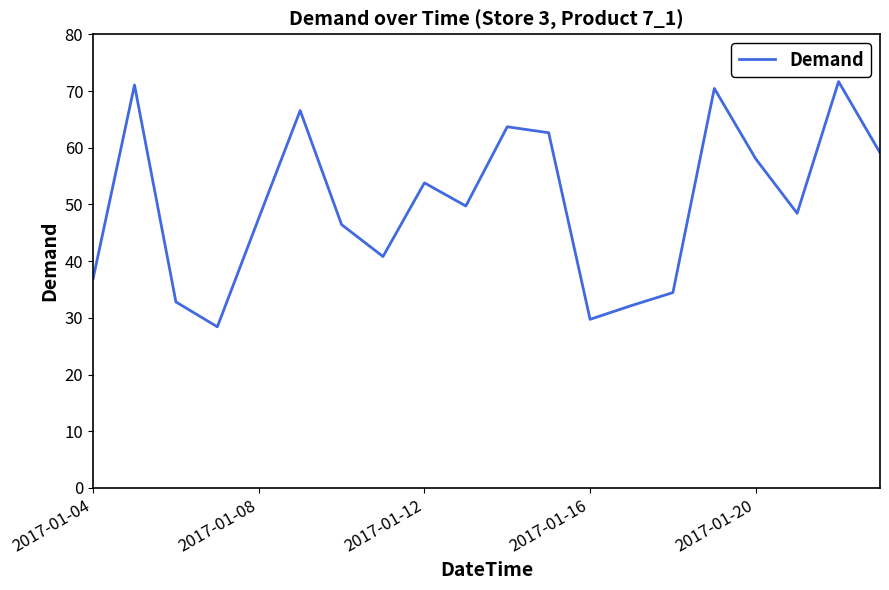

What is the greatest value displayed?

71.7